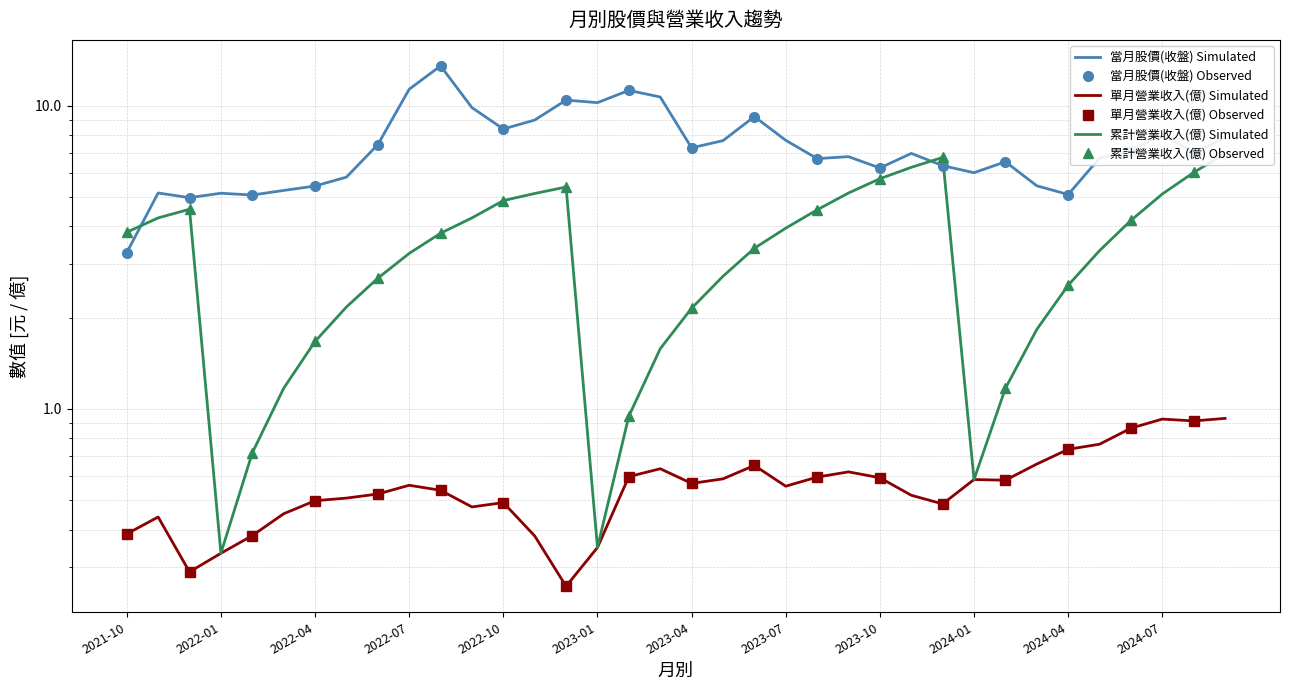

How many data points does each series have?

36